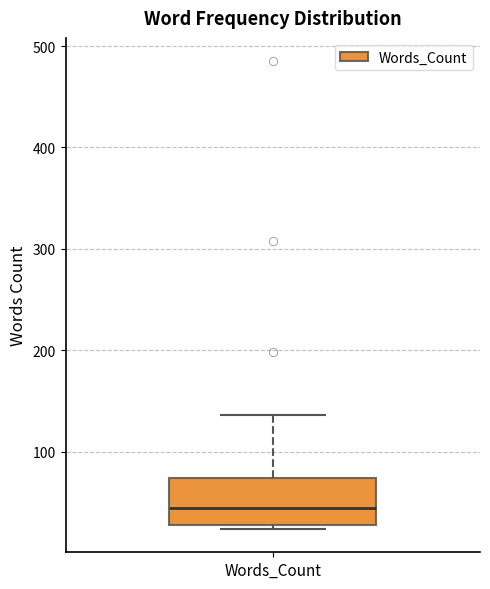

Read this box plot against the y-axis: the position of the median line, the range covered by the box, and the ends of both whiskers. The values are not printed on the chart, so give them approximately, as read against the axis.

median 40, box 30 to 70, whiskers 20 to 140